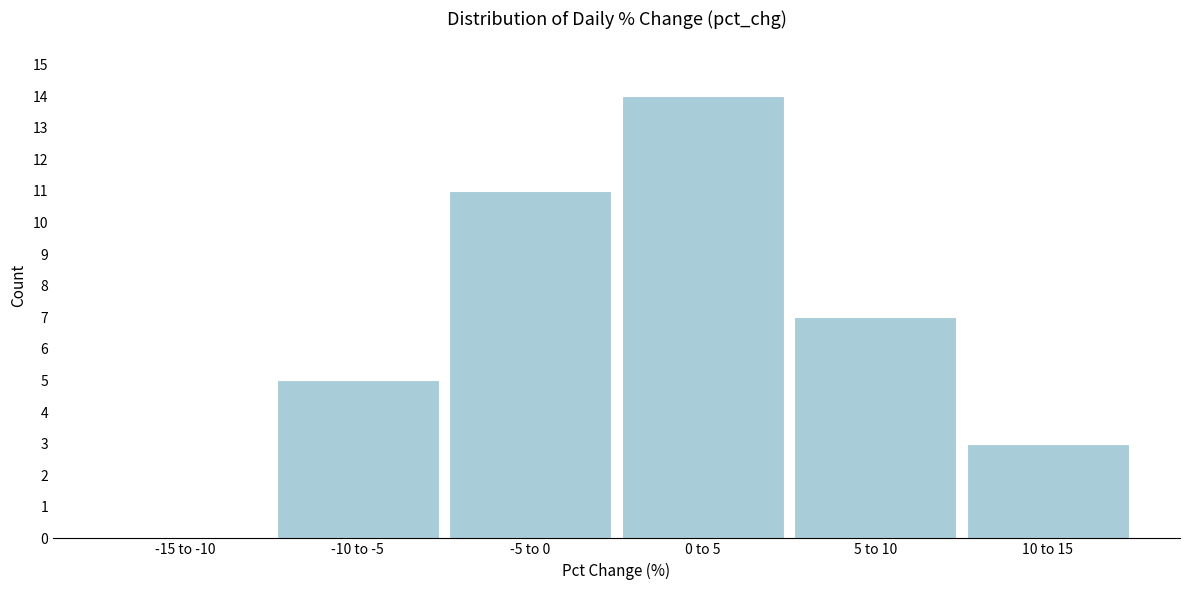

Reading left to right, what are all the values shown in this chart?

-15 to -10=0	-10 to -5=5	-5 to 0=11	0 to 5=14	5 to 10=7	10 to 15=3